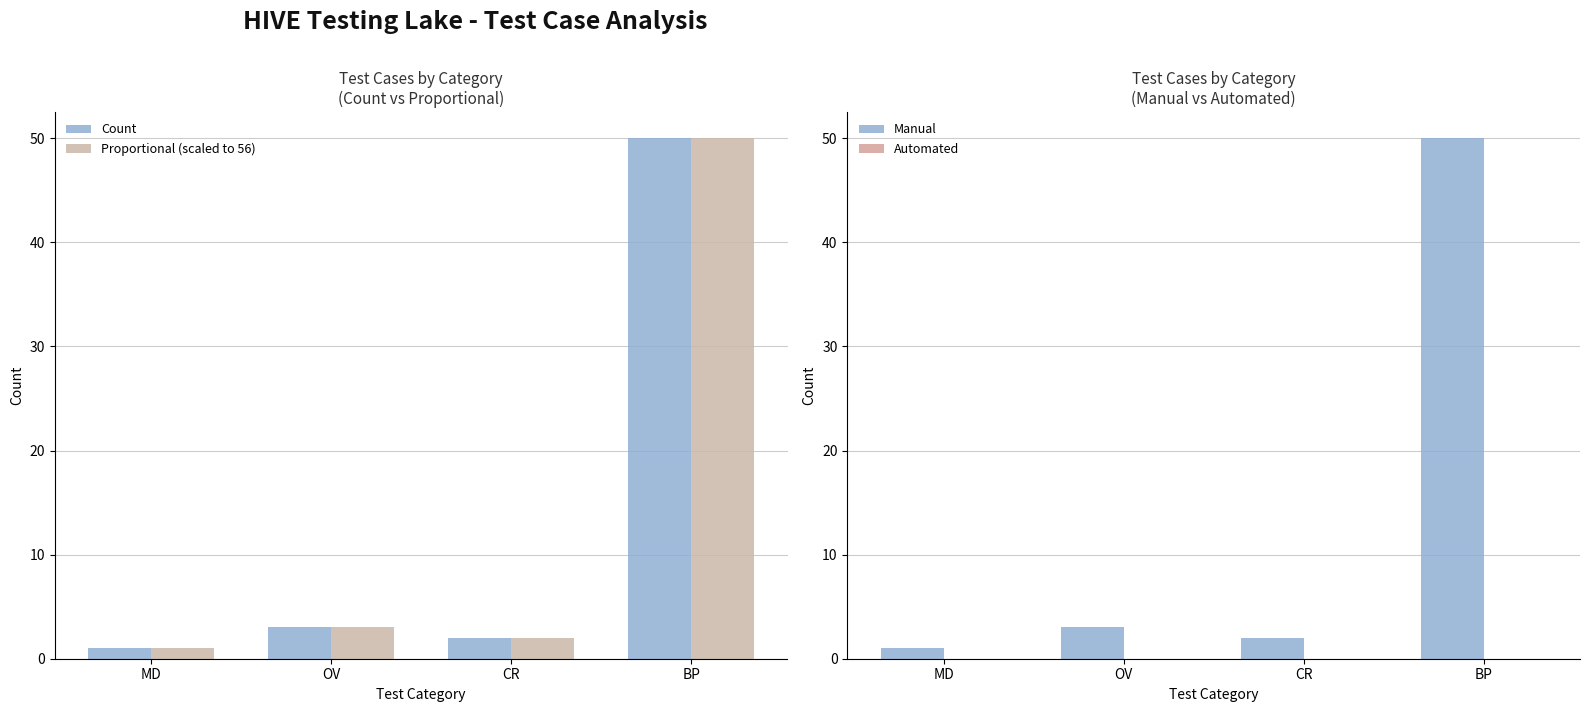

List the series in order of their peak value, highest first.

Count, Proportional (scaled to 56), Manual, Automated